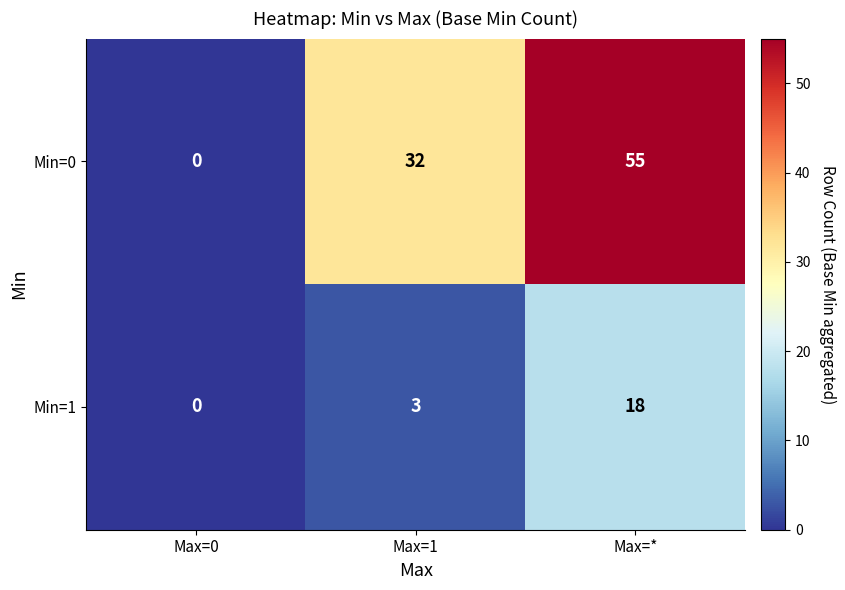

Is it true that Min=0 equals 32 at Max=1?

True